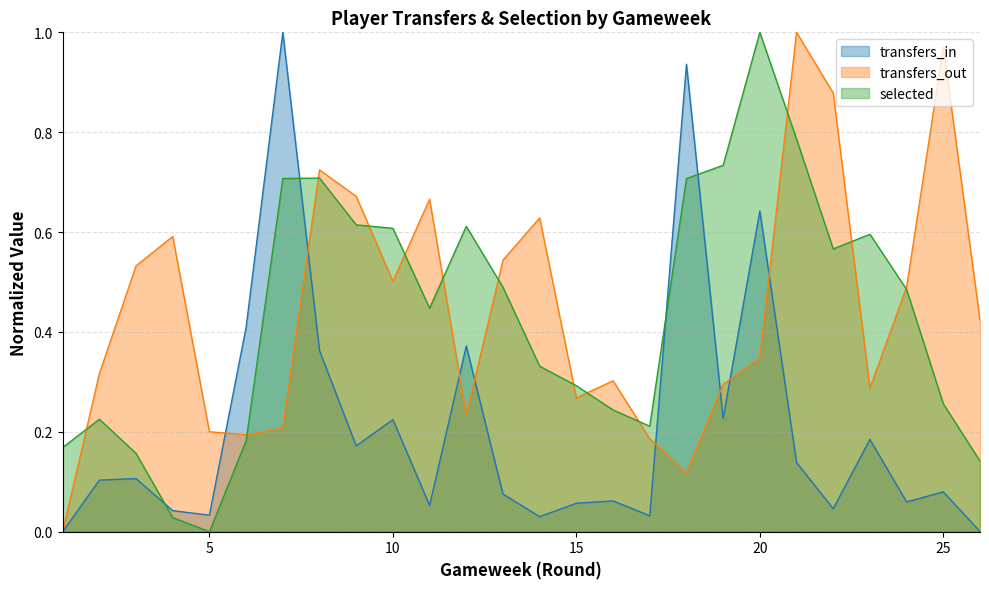

Rank the series at 8 from highest to lowest value.

transfers_out, selected, transfers_in